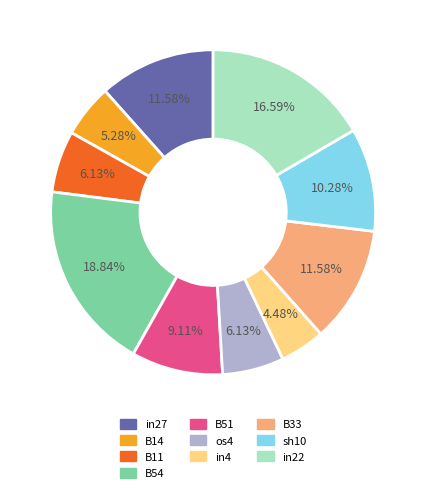

Does any single category account for the majority?

No